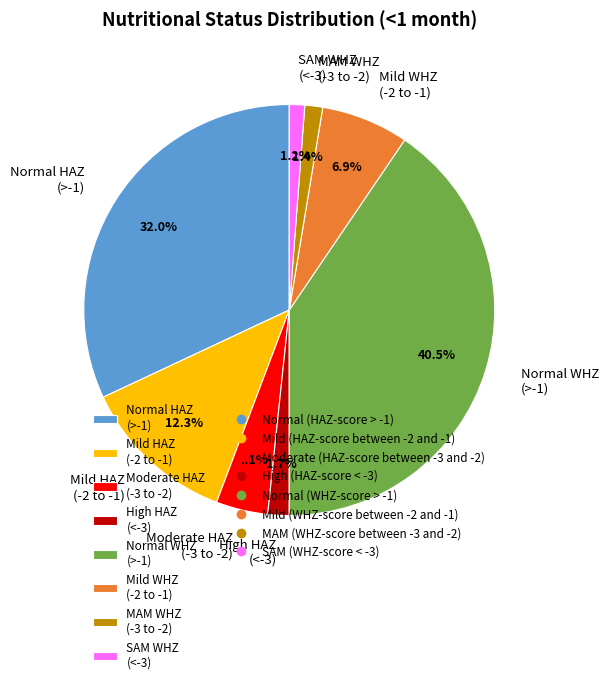

Combined, do High HAZ (<-3) and Normal WHZ (>-1) account for over 50%?

No